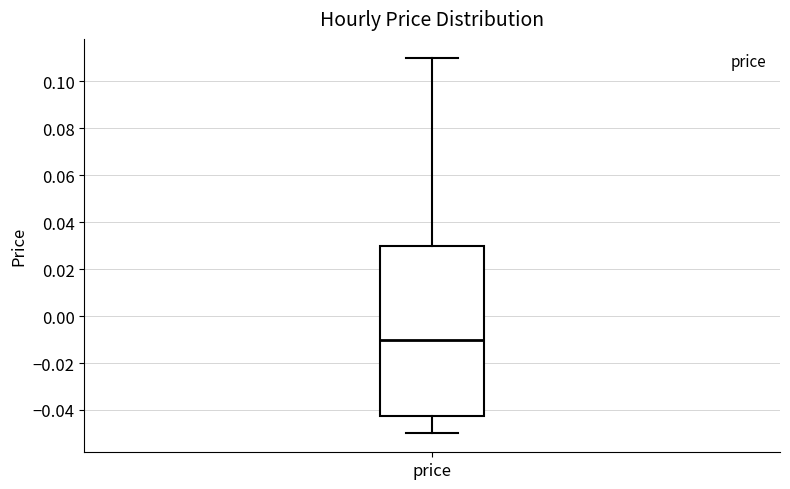

Read this box plot against the y-axis: the position of the median line, the range covered by the box, and the ends of both whiskers. The values are not printed on the chart, so give them approximately, as read against the axis.

median -0.010, box -0.042 to 0.030, whiskers -0.050 to 0.110